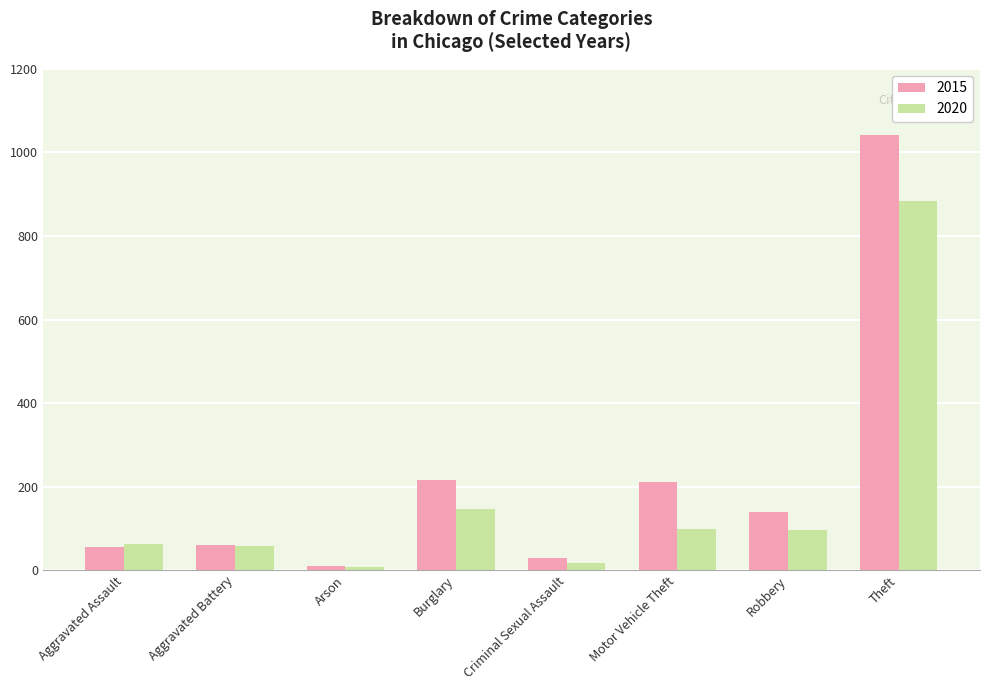

Rank the series at Robbery from highest to lowest value.

2015, 2020